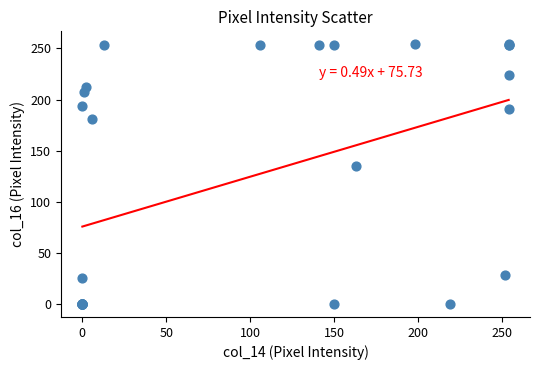

What Y value in the scatter plot is closest to 127?

135